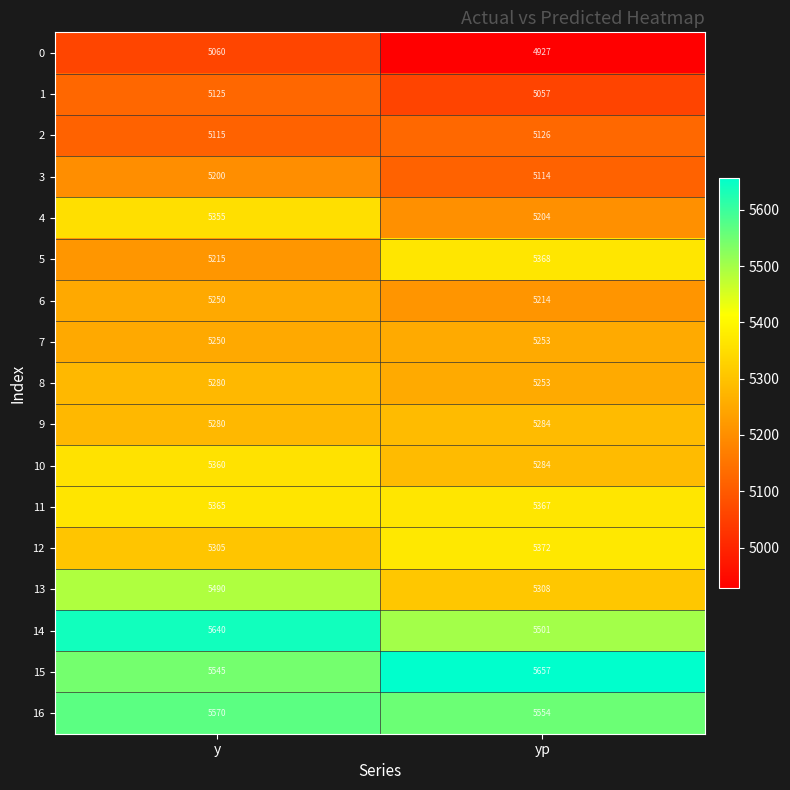

What is the approximate value of 3 at yp, to the nearest 5?

5115